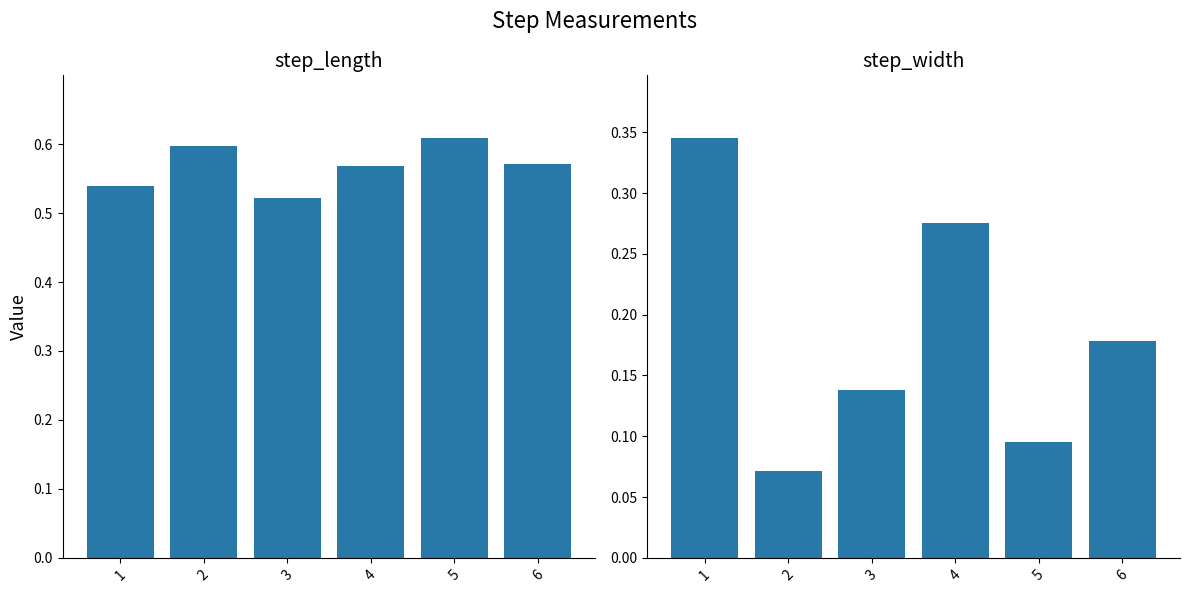

What is the total value across all series at 2?

0.7